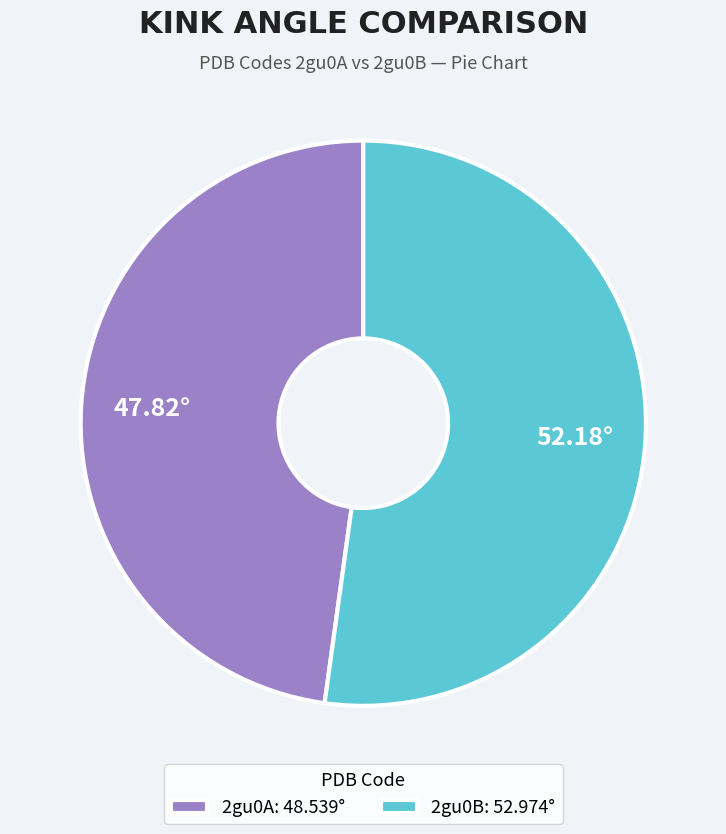

How many slices are in this pie chart?

2